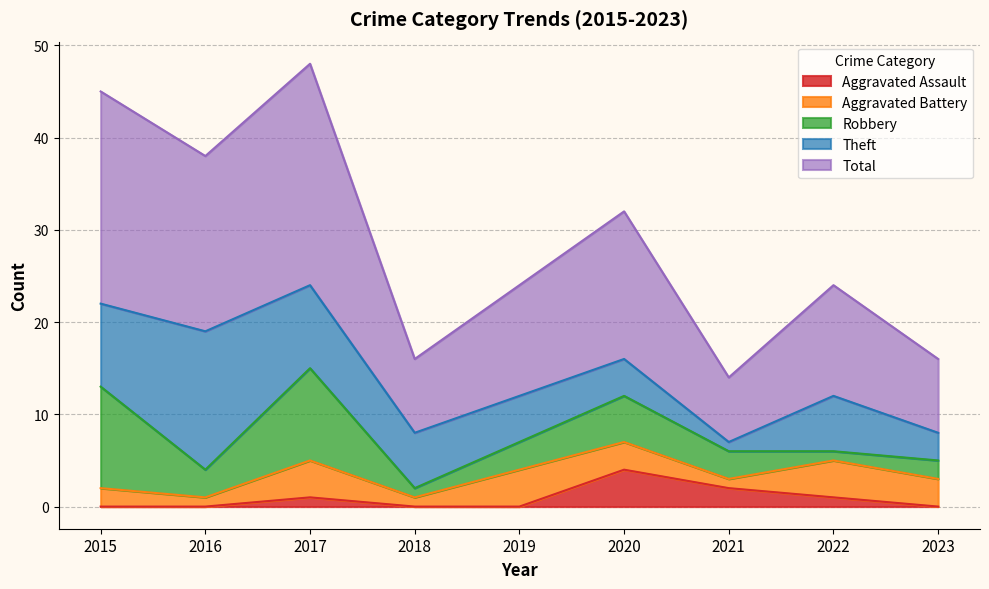

Does the chart display data point markers on the line(s)?

No